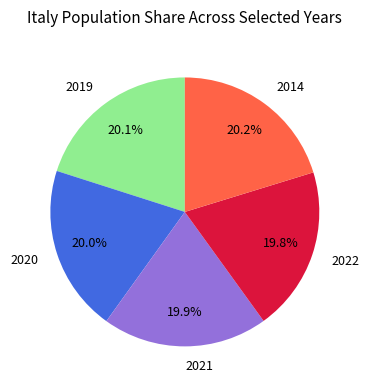

Does any single category account for the majority?

No